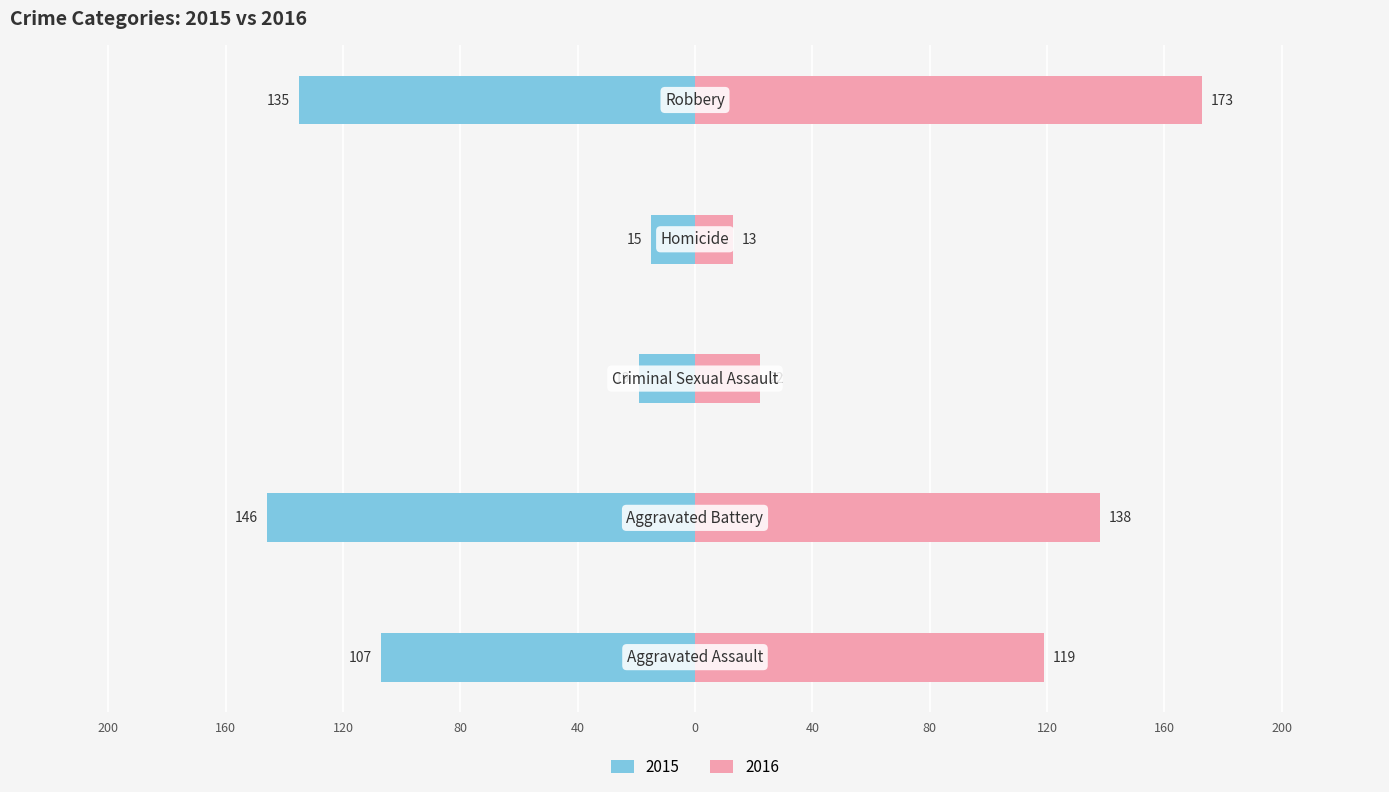

What position from the right is Aggravated Battery?

4